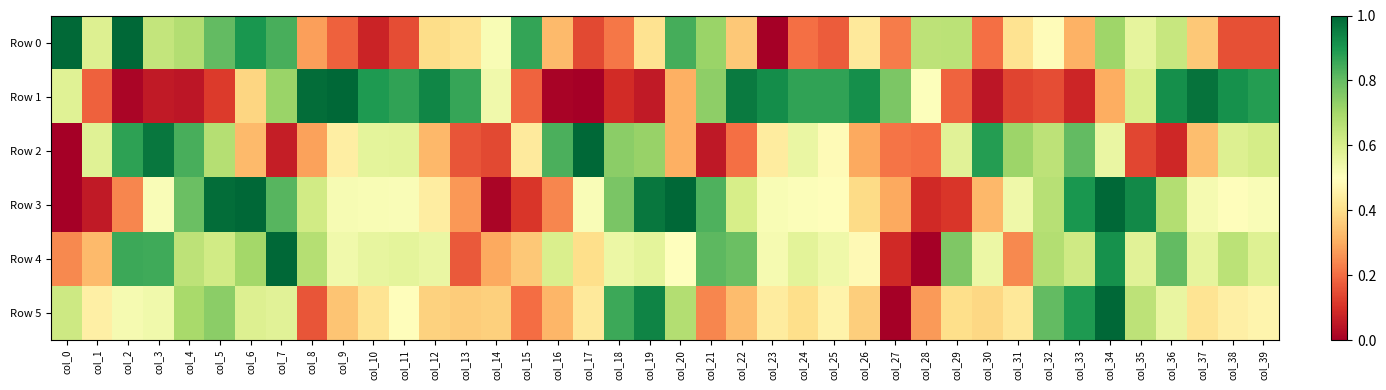

Rank the series by their maximum value, from highest to lowest.

Row 0, Row 1, Row 2, Row 3, Row 4, Row 5